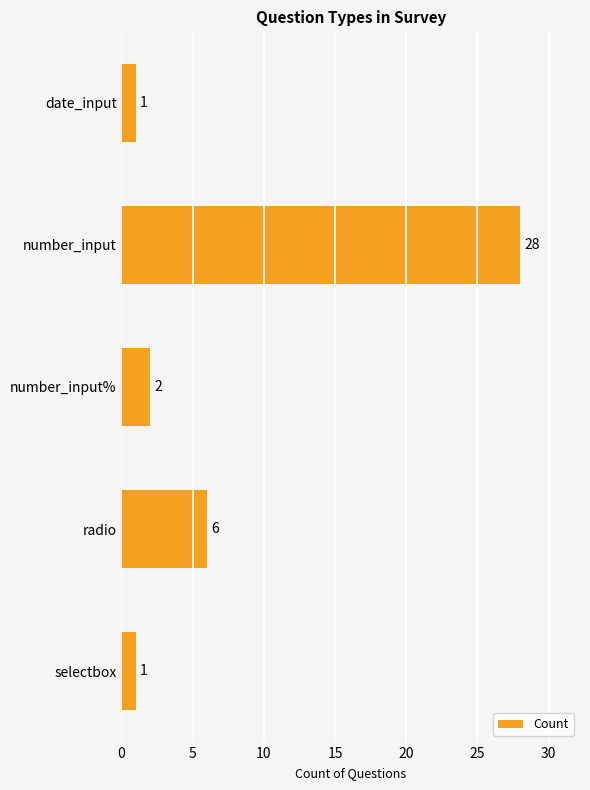

What is the difference between the second highest and minimum values?

5